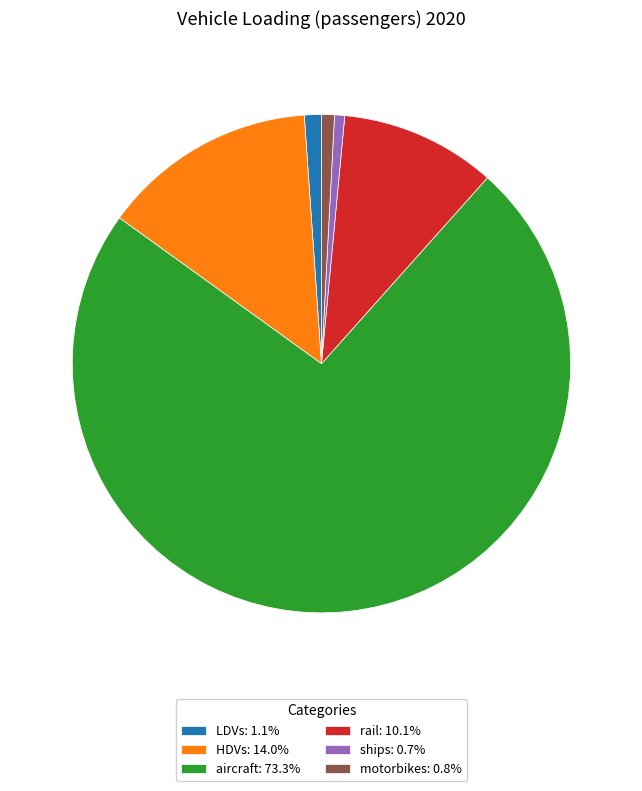

What is the ratio of the value at LDVs: 1.1% to the value at ships: 0.7%?

1.7